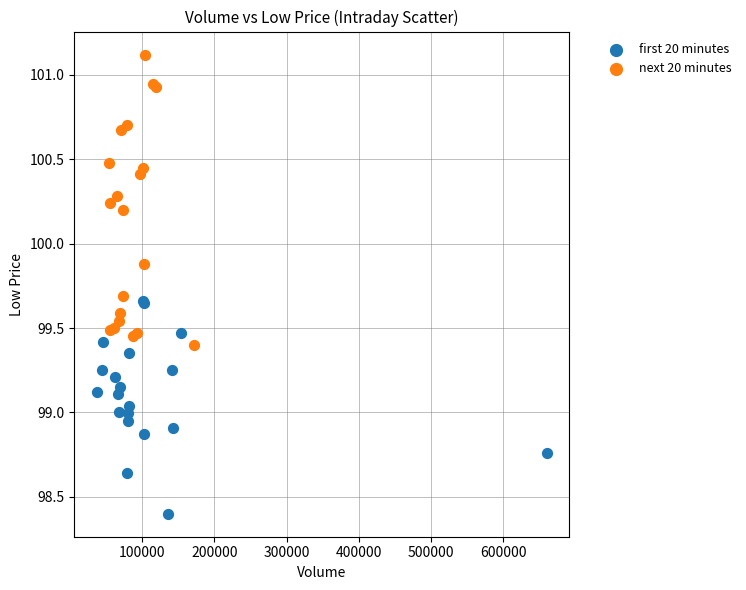

Which series reaches the minimum Y coordinate?

first 20 minutes